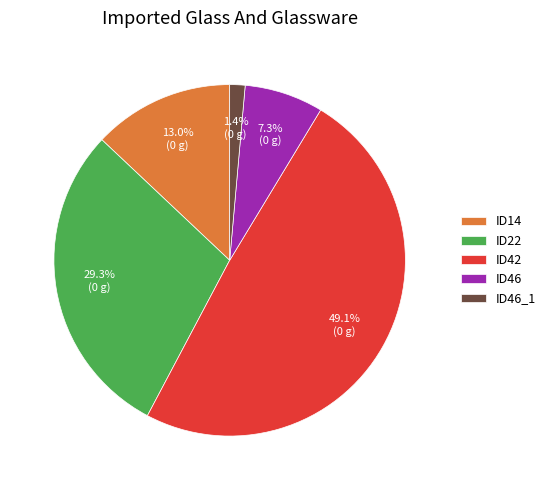

What percentage is the ID14 slice, to the nearest percent?

13%